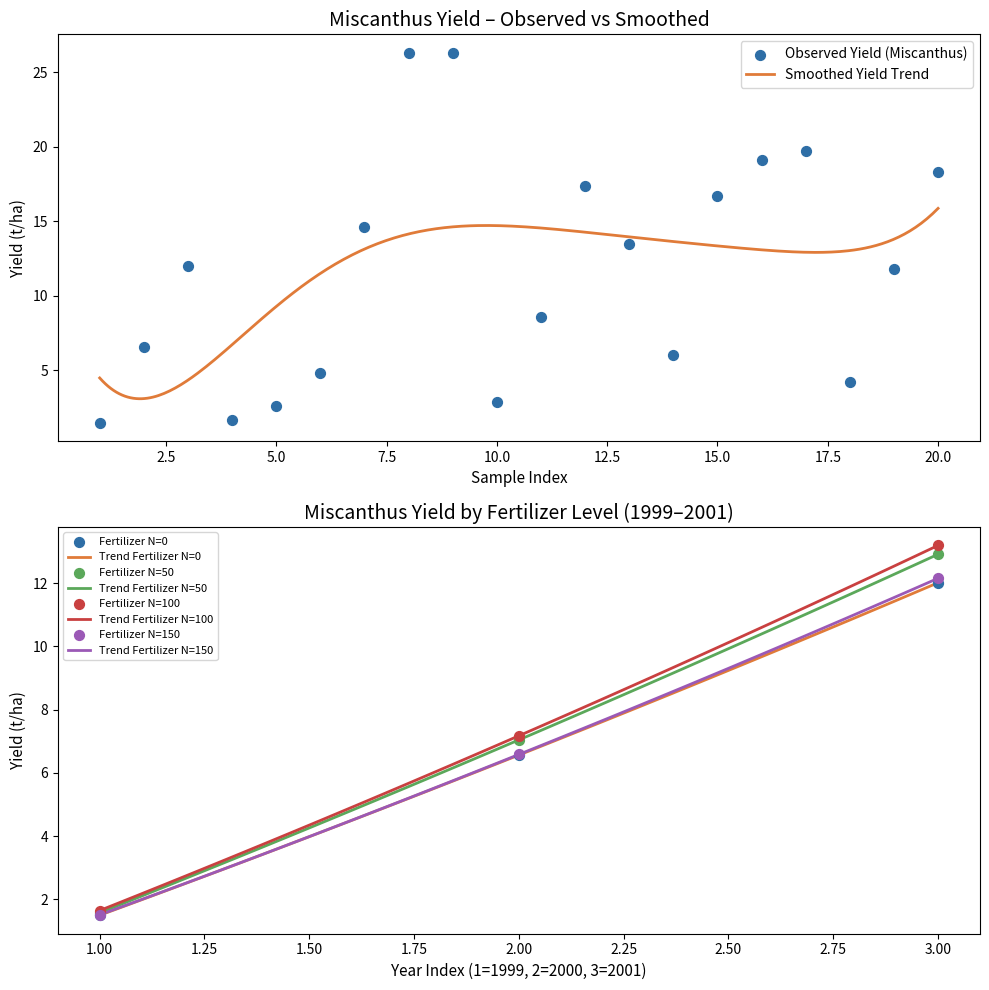

What is the lowest value of the Smoothed Yield Trend series?

3.1